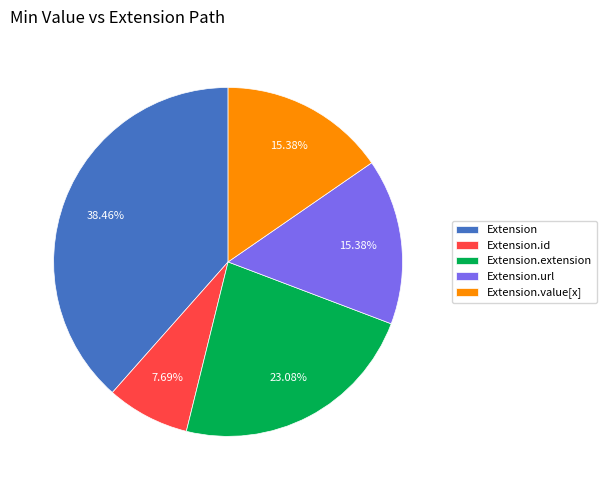

Is Extension.extension the majority of the pie?

No